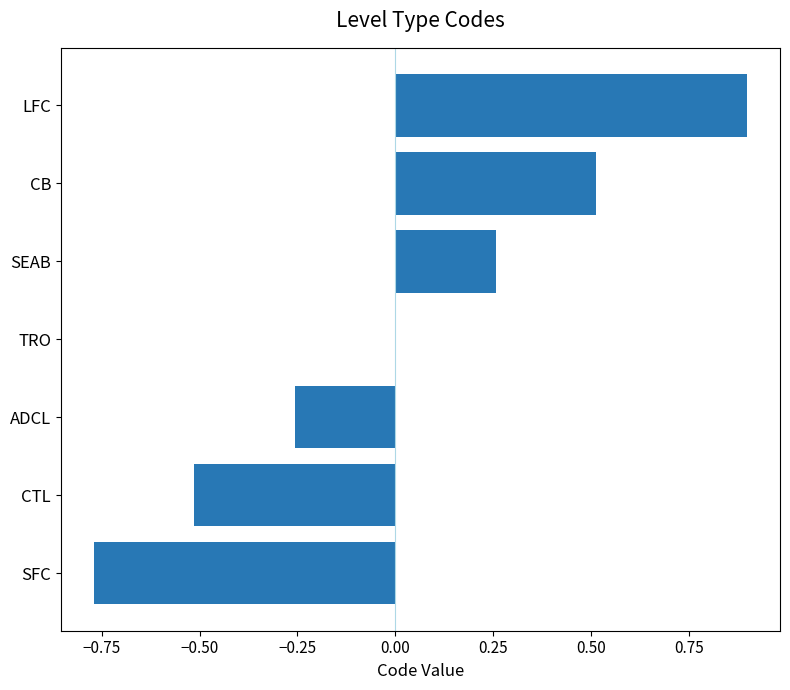

Which category has the highest value across all series?

LFC